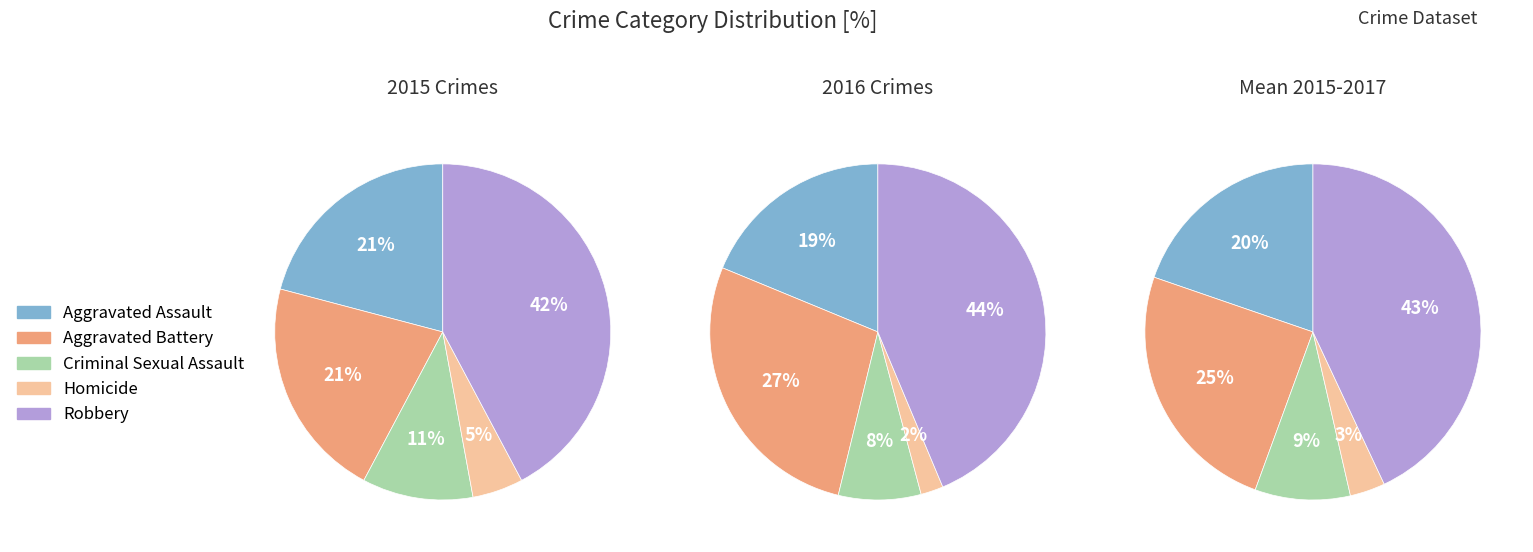

Is 6 the majority of the pie?

No